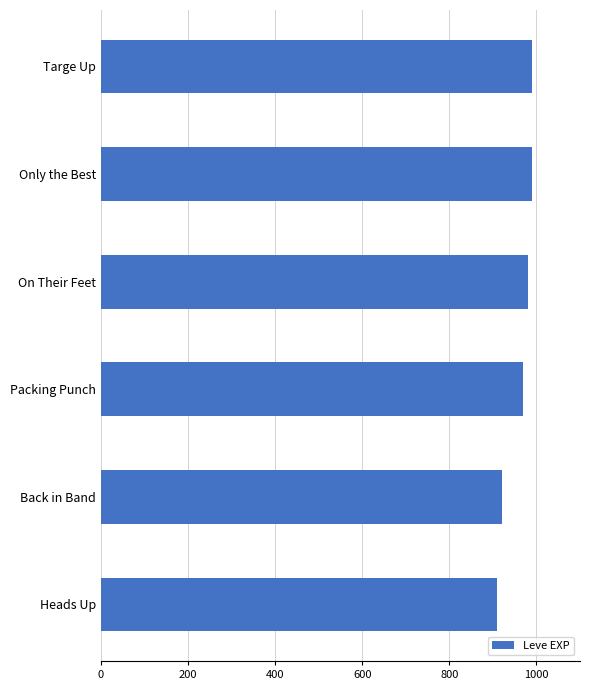

What is the difference between the second highest and minimum values?

80